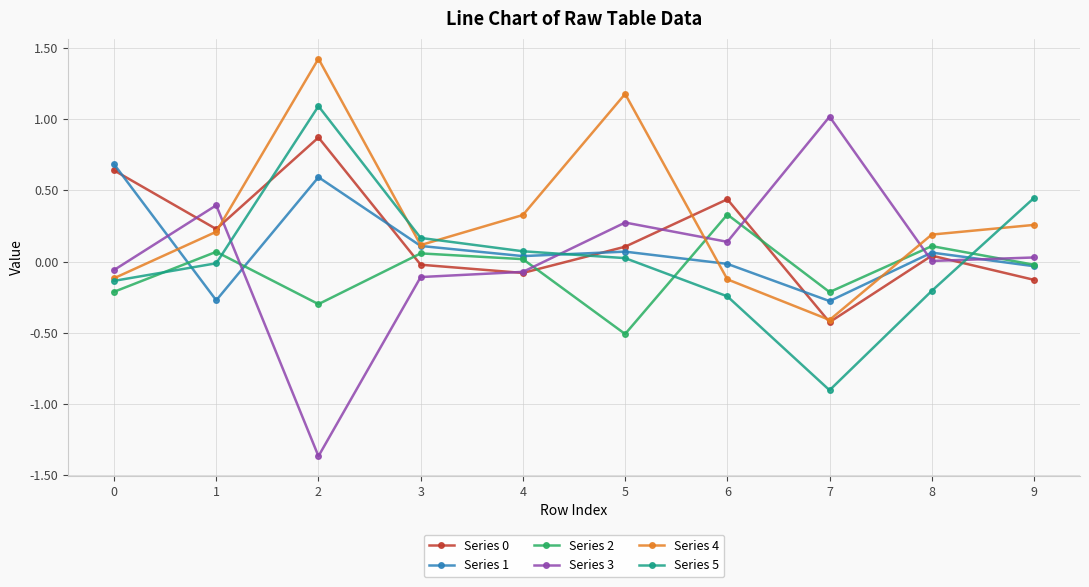

What is the maximum value shown in the chart?

1.4